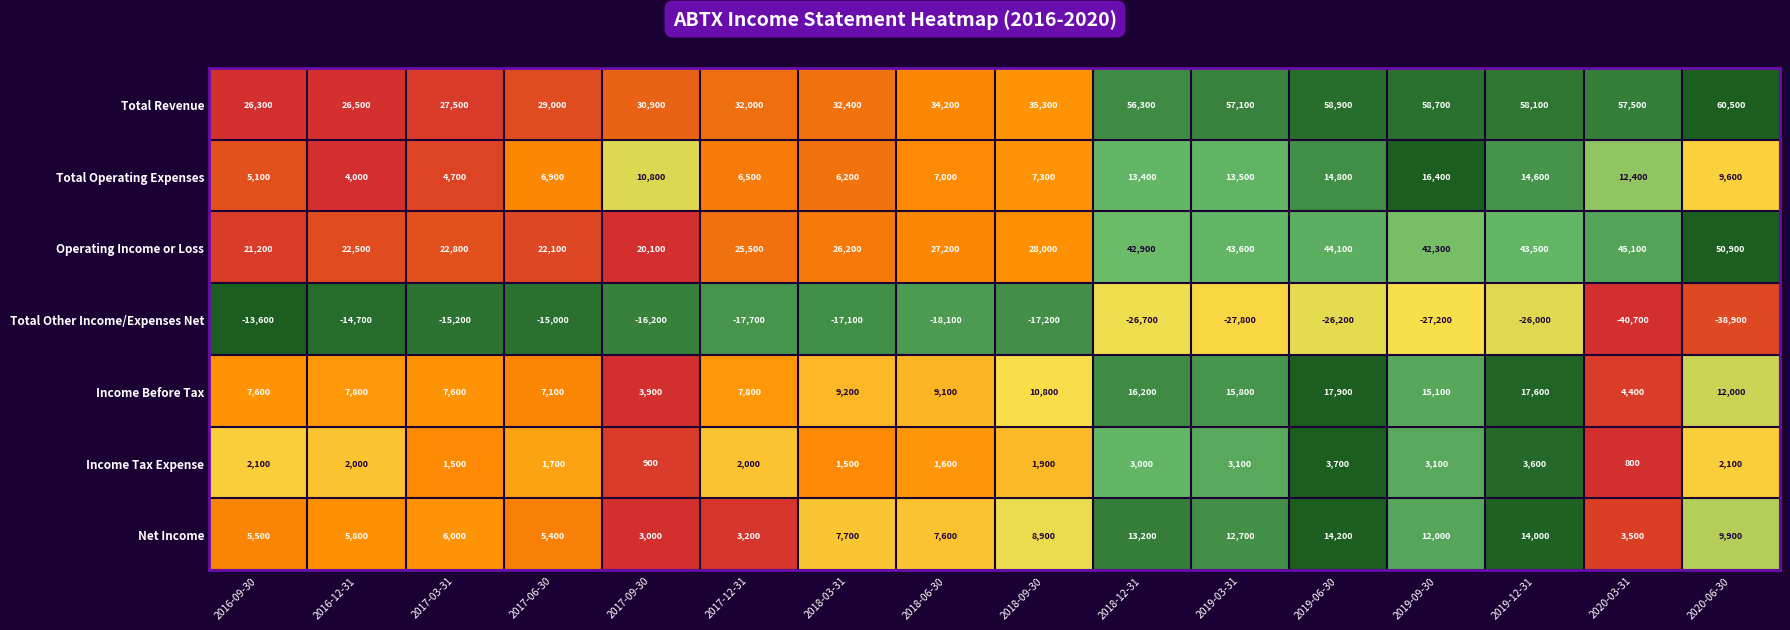

At which label is Total Other Income/Expenses Net closest to -27150?

2019-09-30